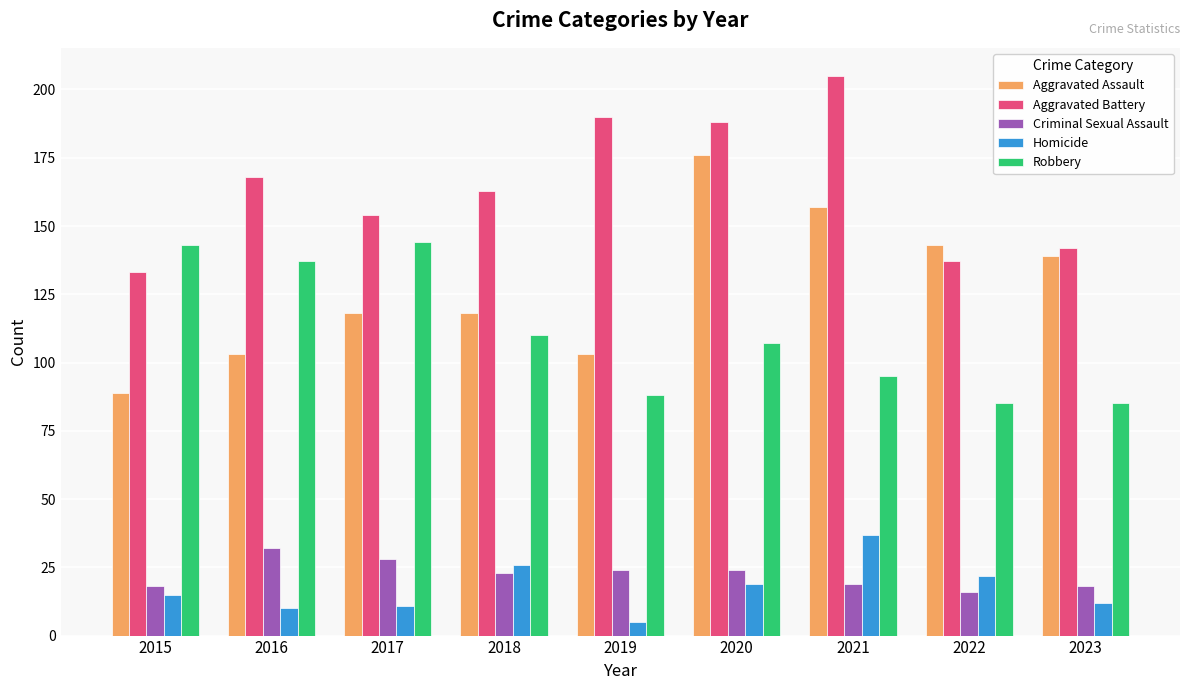

How many data points does each series have?

9